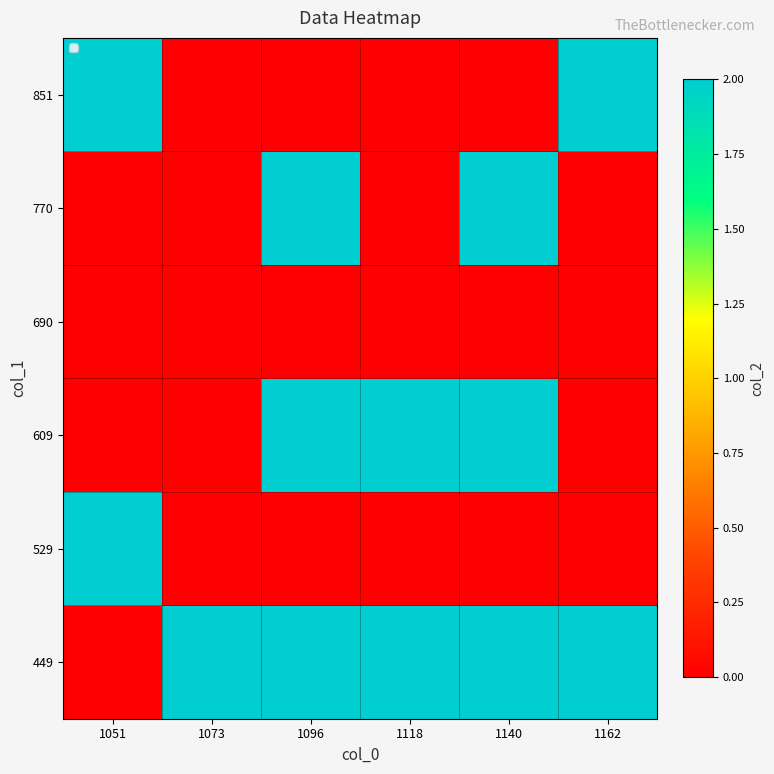

Reading left to right, what are all the values shown in this chart?

449: 1051=0	1073=2	1096=2	1118=2	1140=2	1162=2
529: 1051=2	1073=0	1096=0	1118=0	1140=0	1162=0
609: 1051=0	1073=0	1096=2	1118=2	1140=2	1162=0
690: 1051=0	1073=0	1096=0	1118=0	1140=0	1162=0
770: 1051=0	1073=0	1096=2	1118=0	1140=2	1162=0
851: 1051=2	1073=0	1096=0	1118=0	1140=0	1162=2